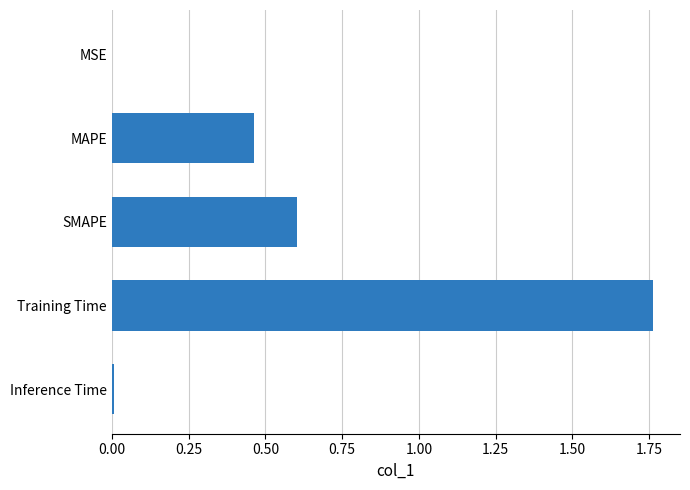

What is the sum of all values?

2.8